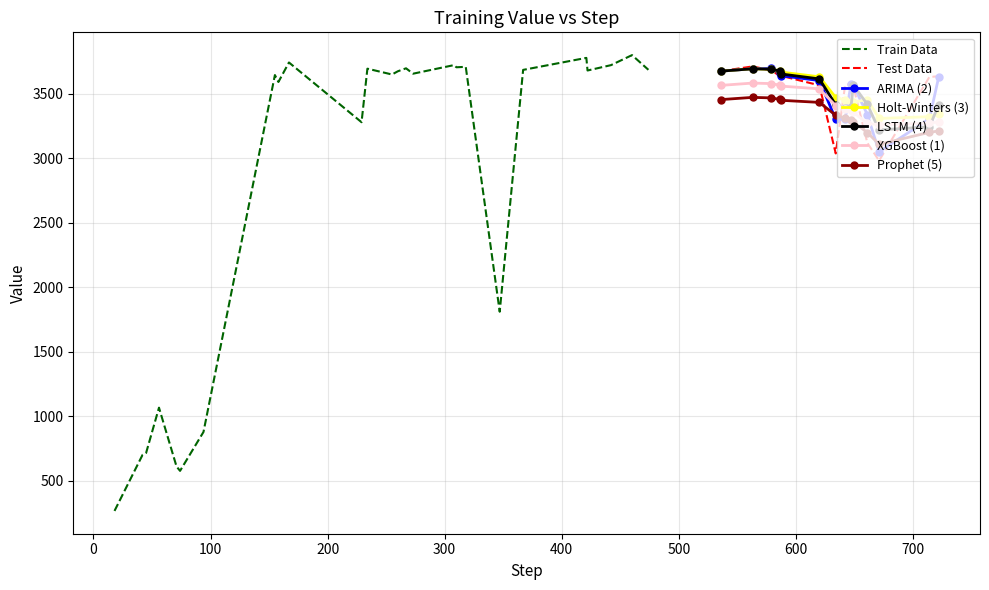

What is the value of the 40th point from the left?

3634.3